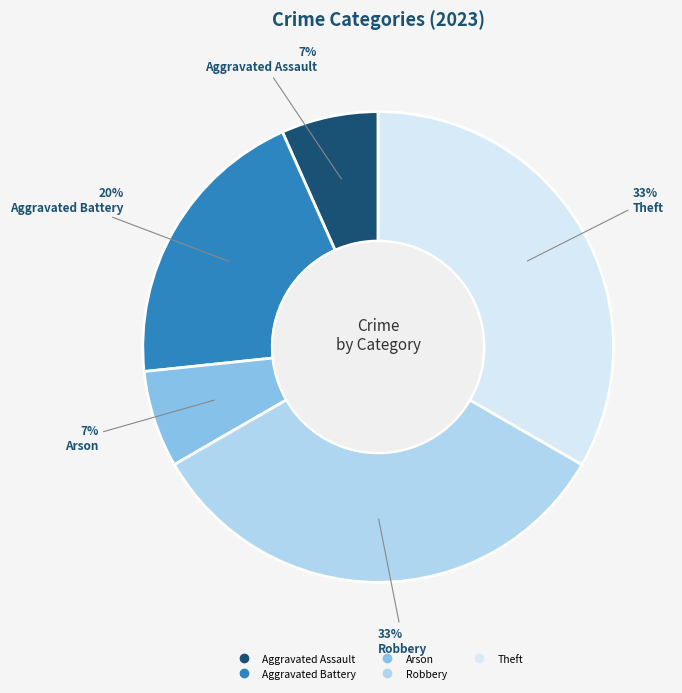

Combined, do Aggravated Battery and Robbery account for over 50%?

Yes